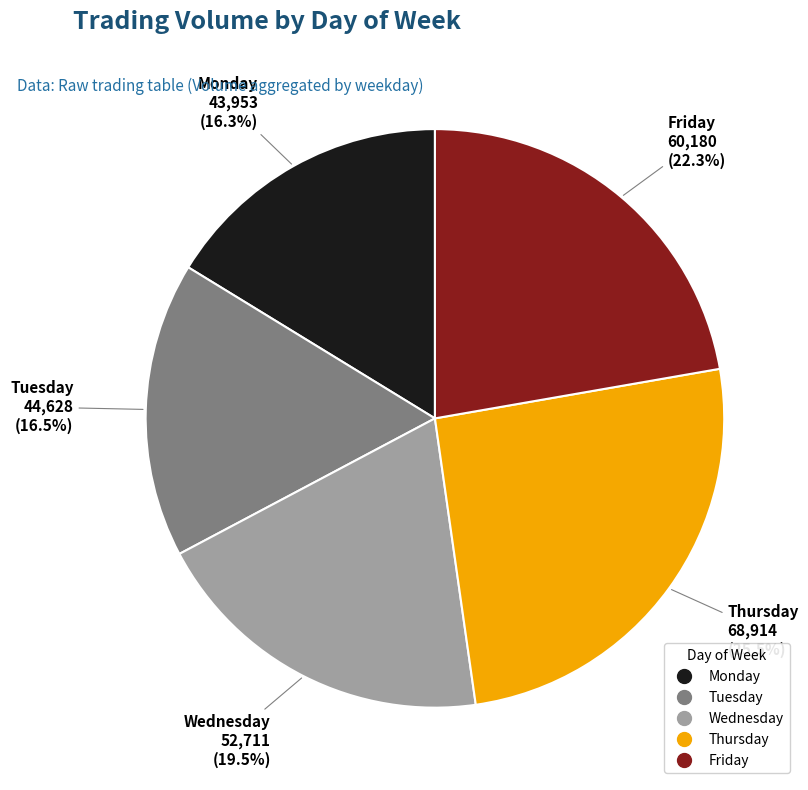

Which has a higher value, Tuesday or Friday?

Friday